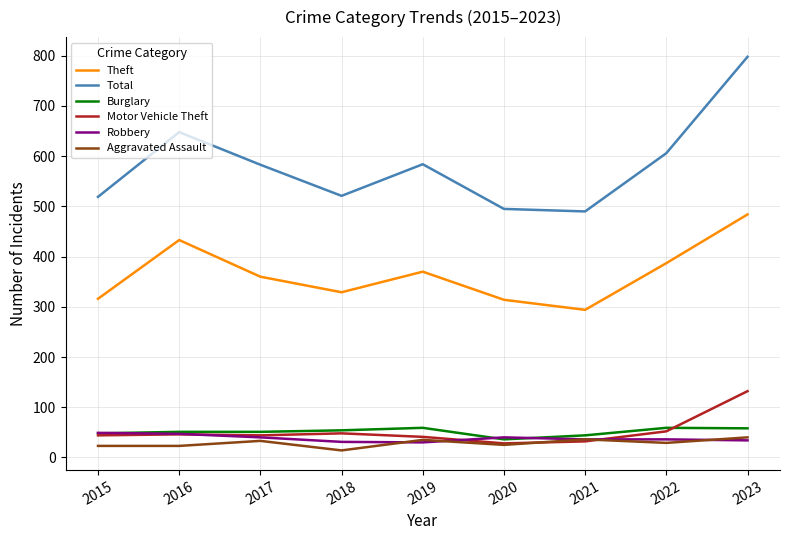

What is the difference between the Total values at 2020 and 2019?

89